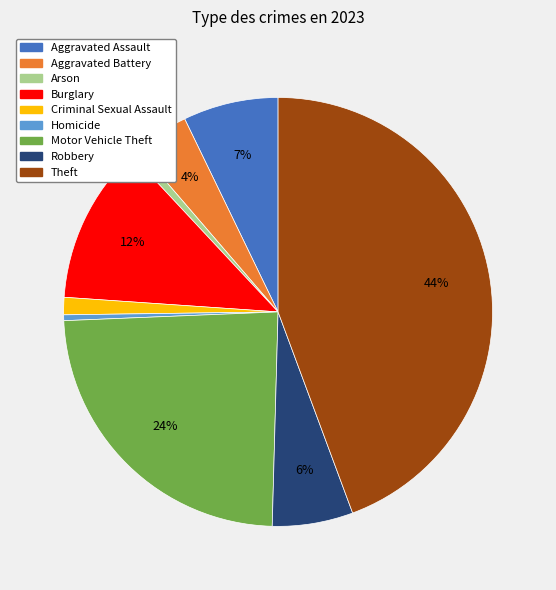

To the nearest percent, what portion does Aggravated Assault represent?

7%